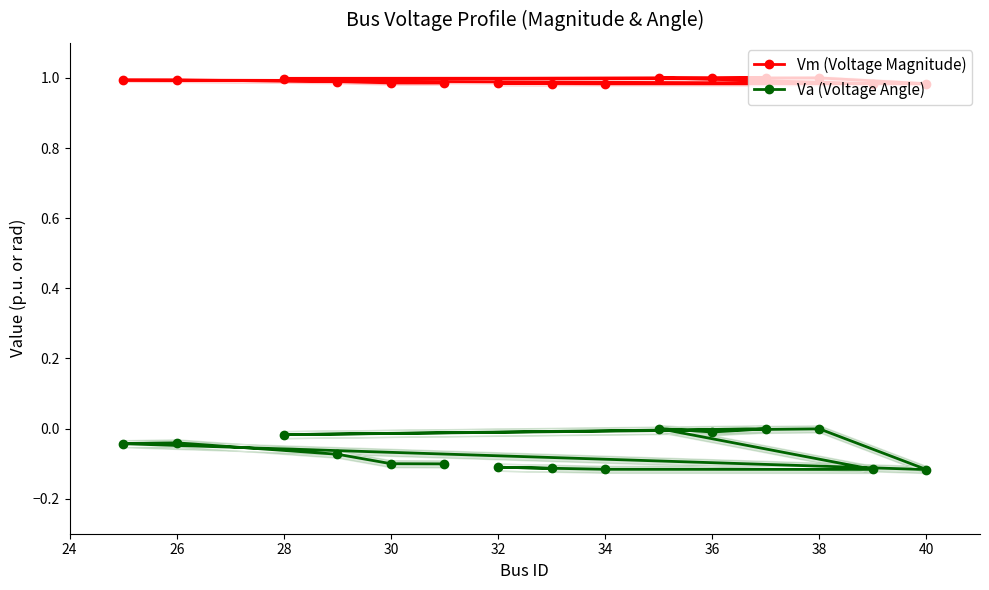

How many lines are shown in the chart?

2